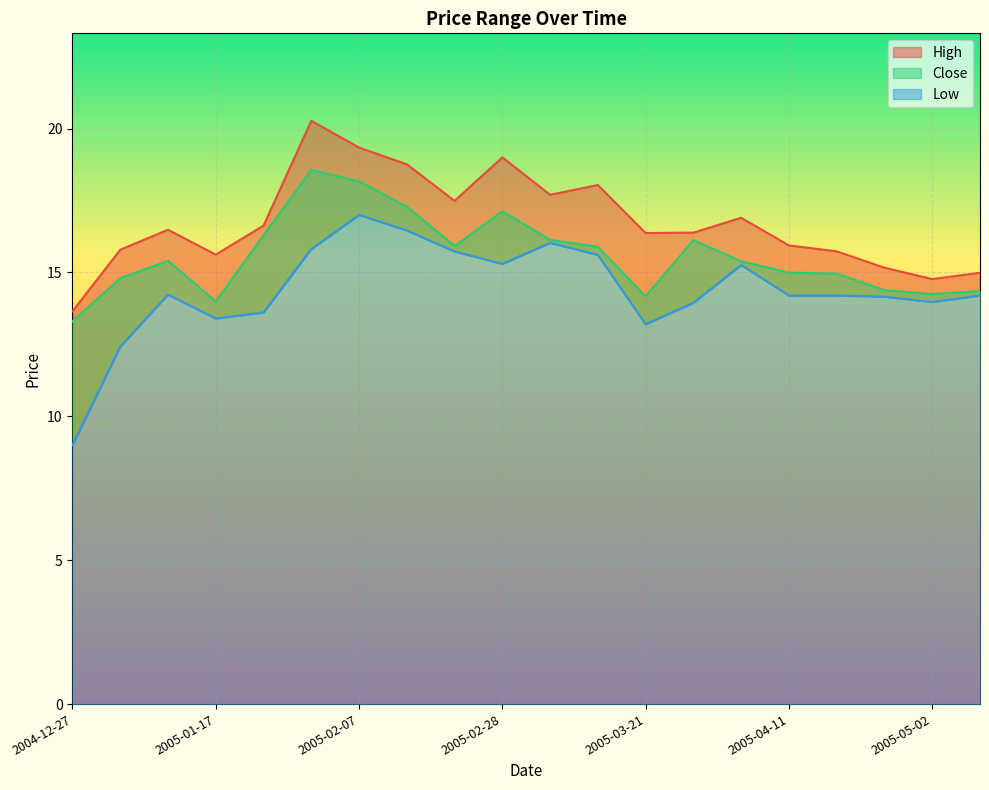

What is the difference between the High values at 2005-01-17 and 2005-04-25?

0.5